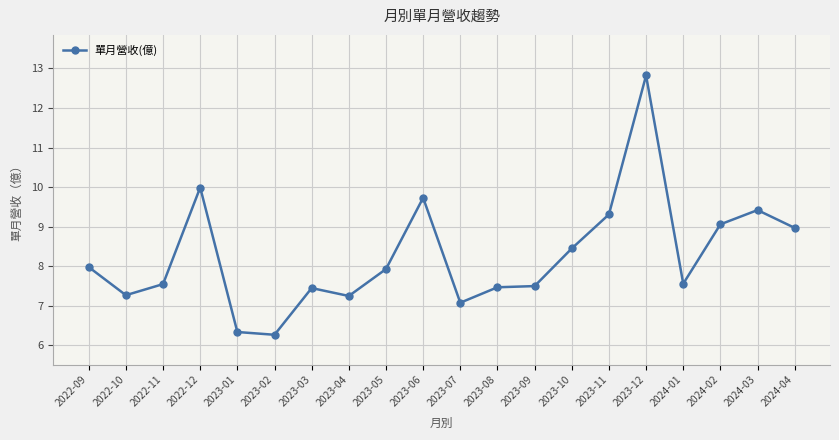

What is the greatest value displayed?

12.8